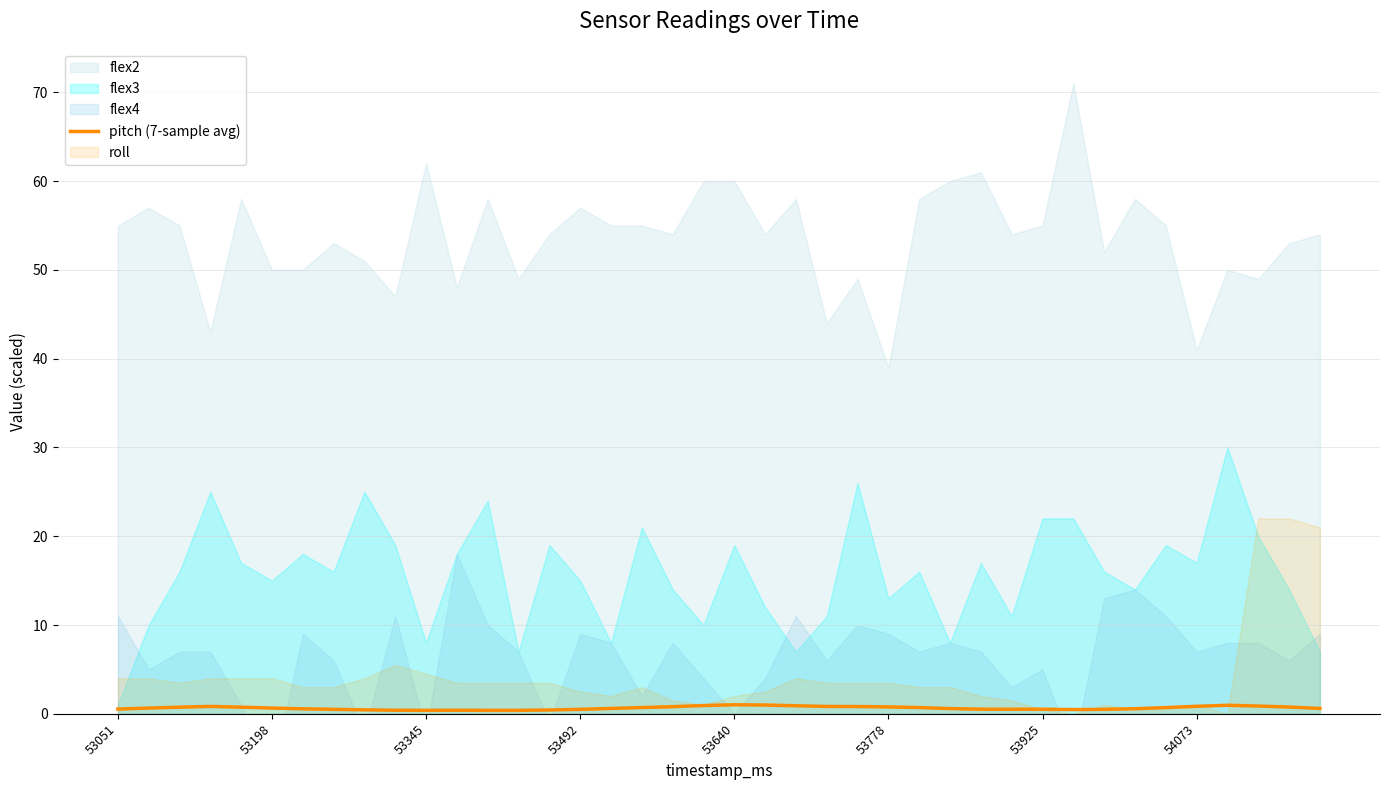

Is it true that the value at 53640 is 0.4?

False